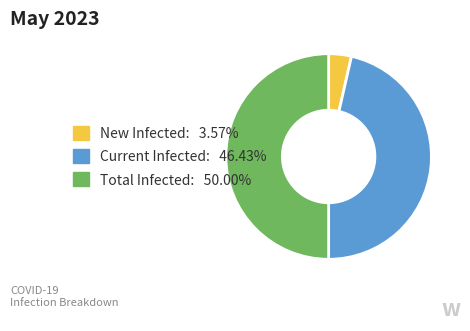

Do New Infected: 3.57% and Total Infected: 50.00% together represent more than half of the pie?

Yes